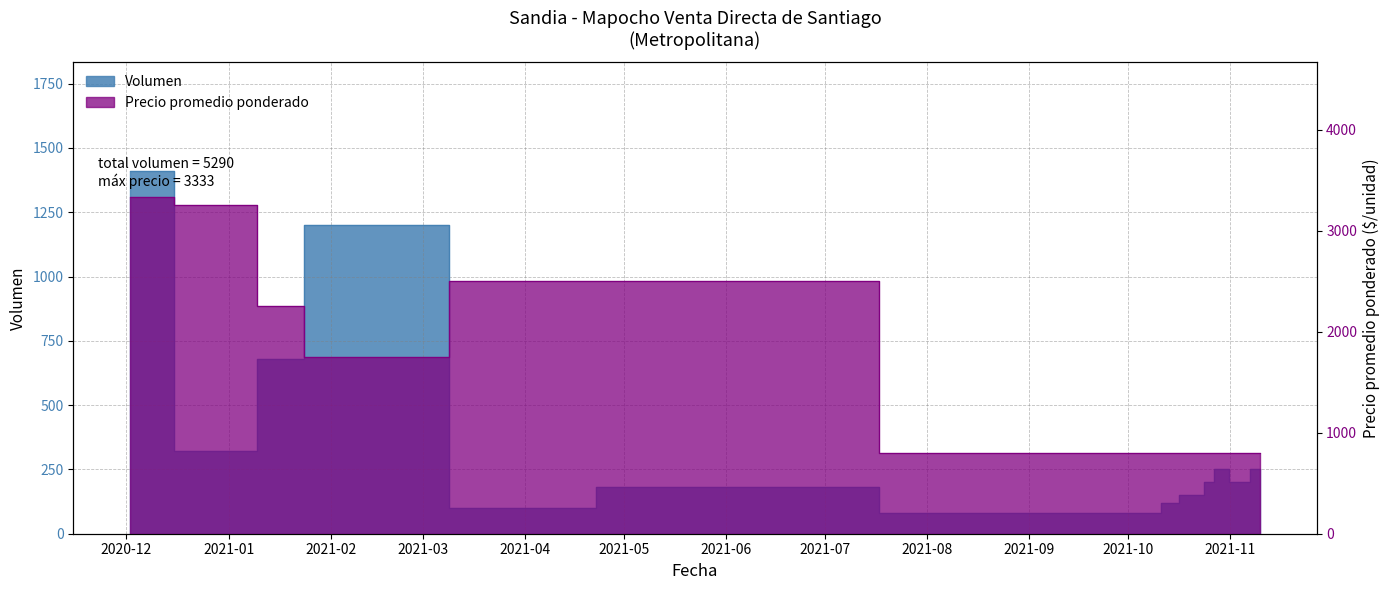

Is it true that Precio promedio ponderado equals 2132 at 2020-12-29?

False